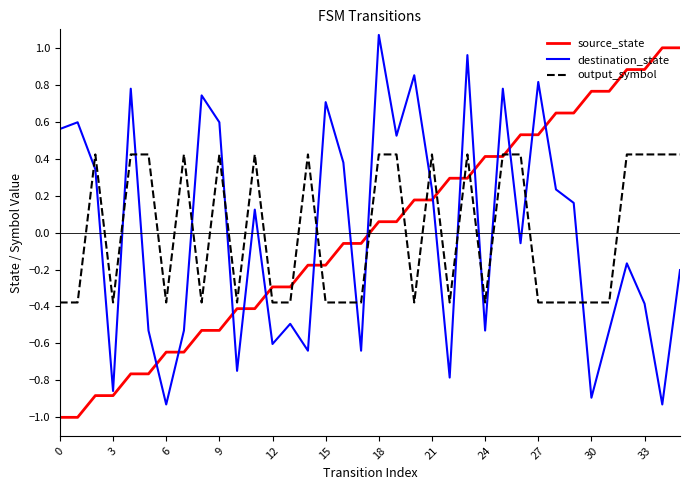

How many times do destination_state and output_symbol cross each other?

15